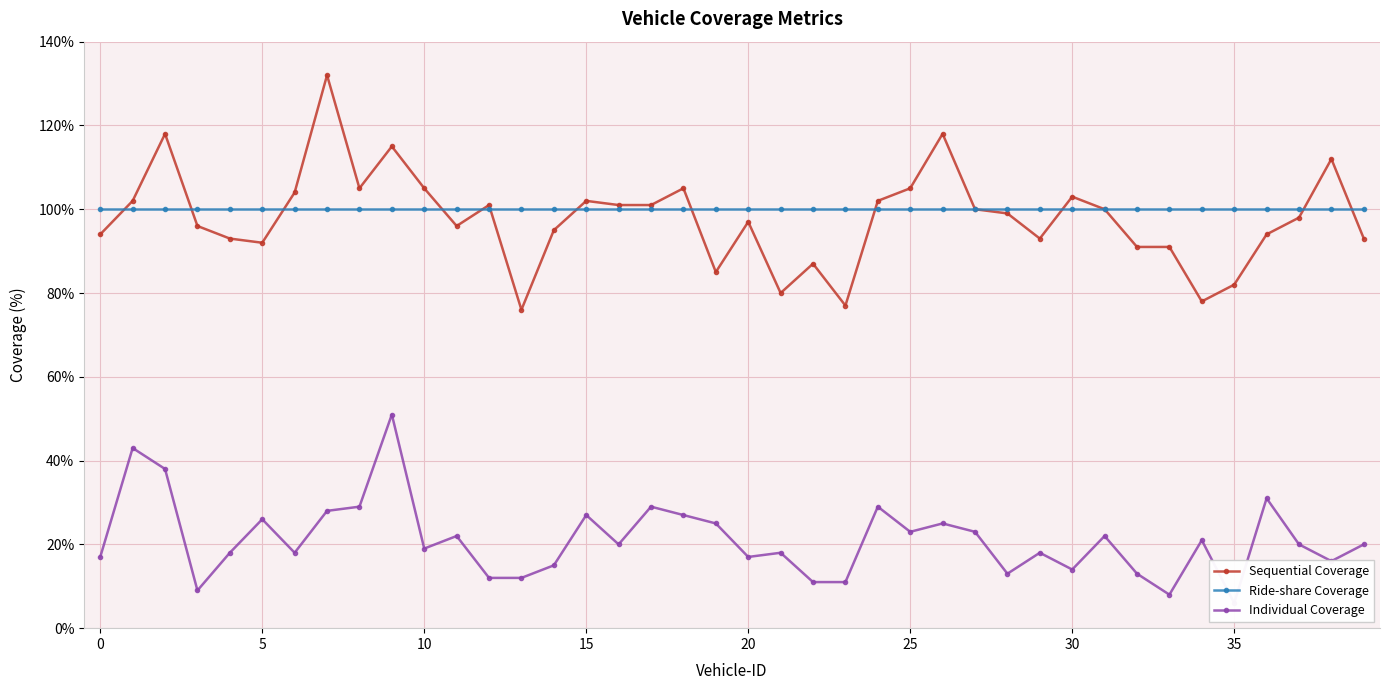

What are all the series names shown in the legend?

Sequential Coverage, Ride-share Coverage, Individual Coverage